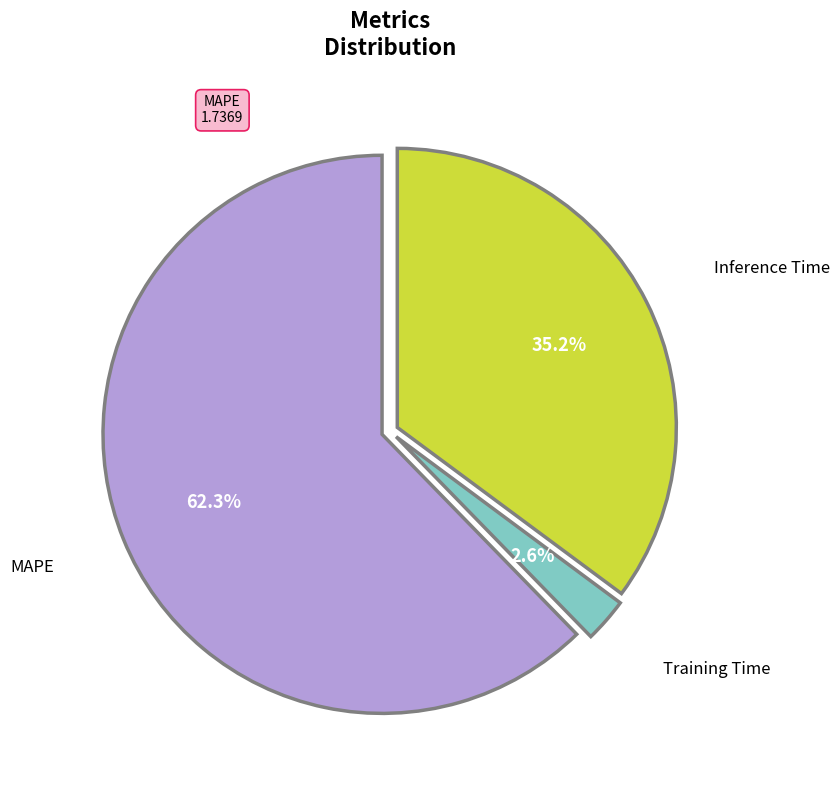

Is there any slice that represents more than half of the pie?

Yes